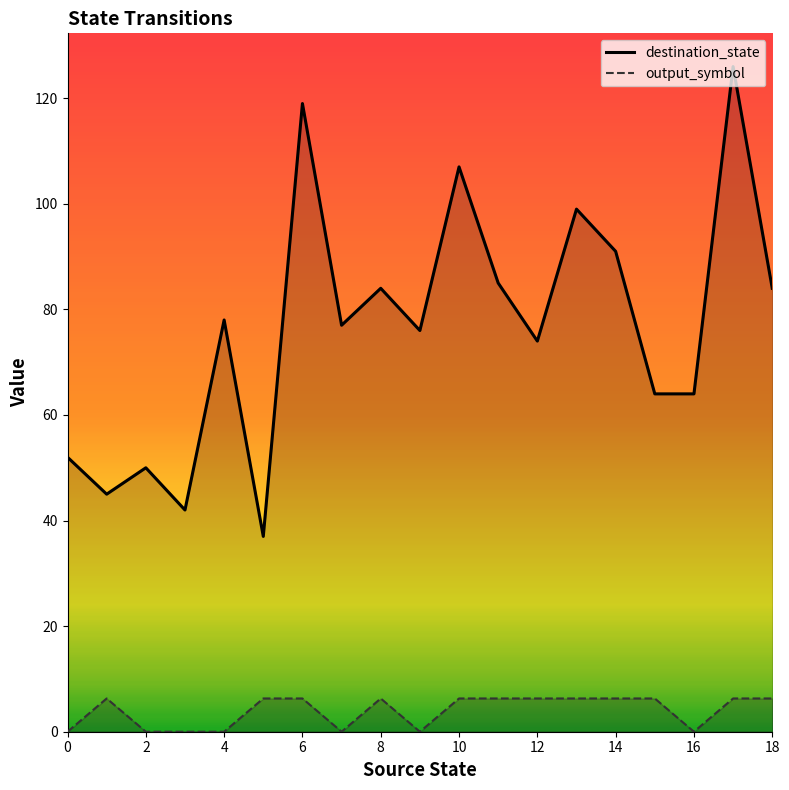

At which label does destination_state first exceed 77?

4